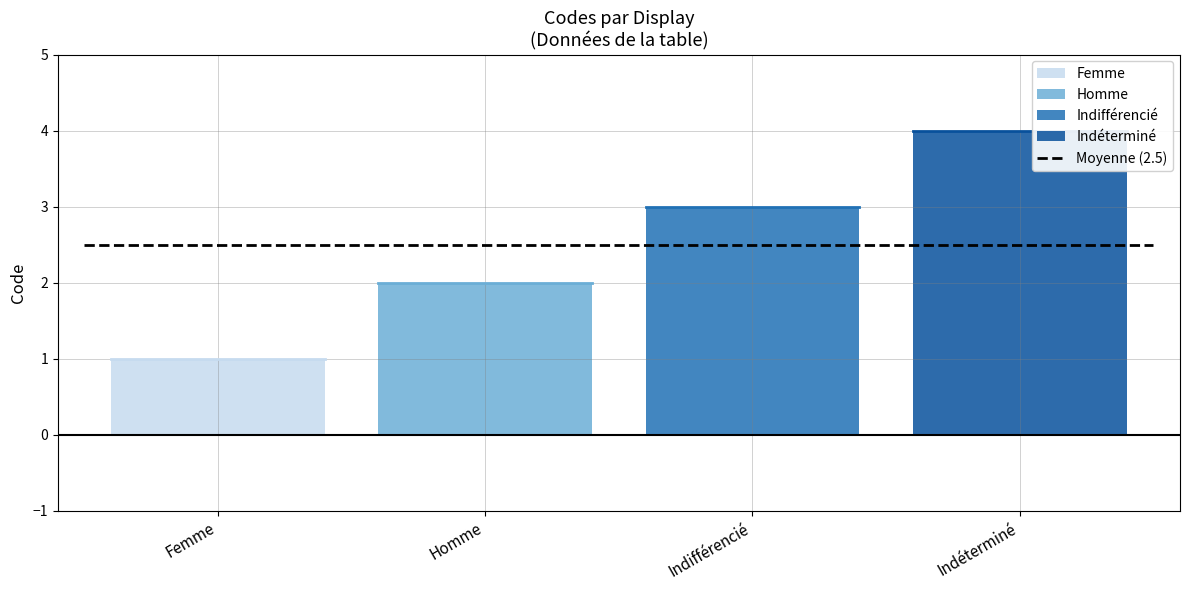

Rank the categories by value from highest to lowest.

Indéterminé, Indifférencié, Homme, Femme